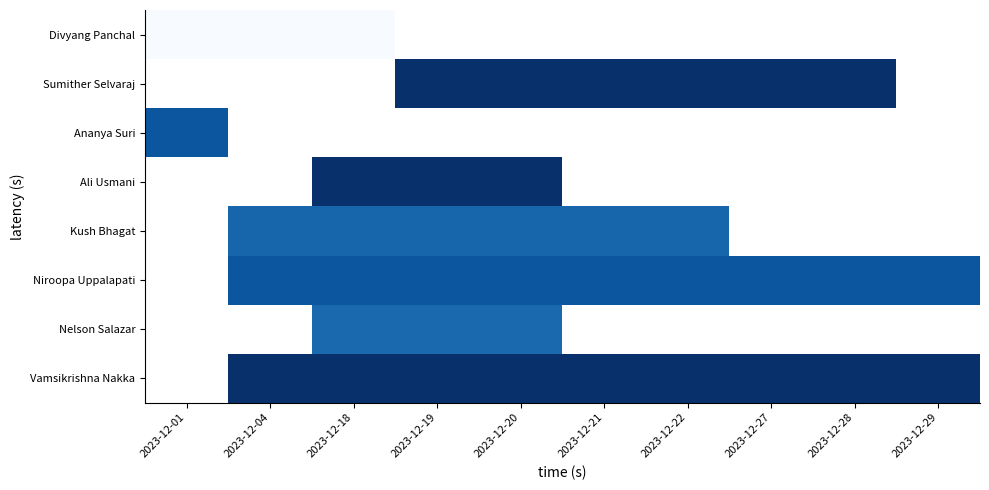

The value of Nelson Salazar at 2023-12-20 is 143.8. True or false?

False